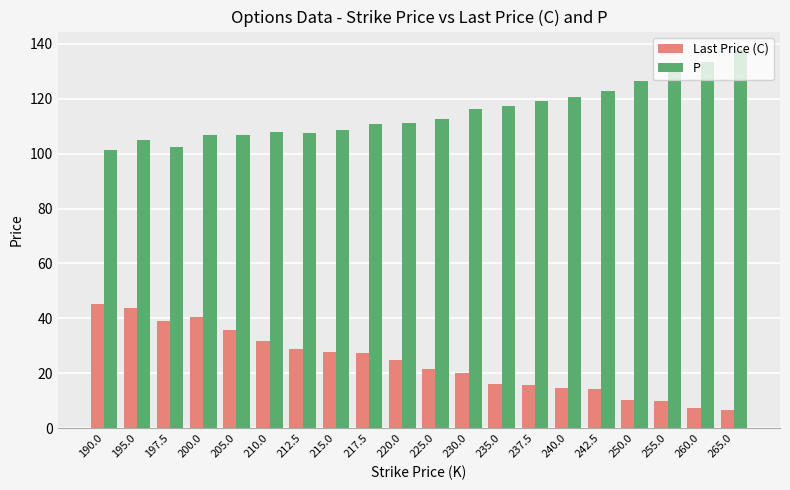

What is the maximum value shown in the chart?

137.6